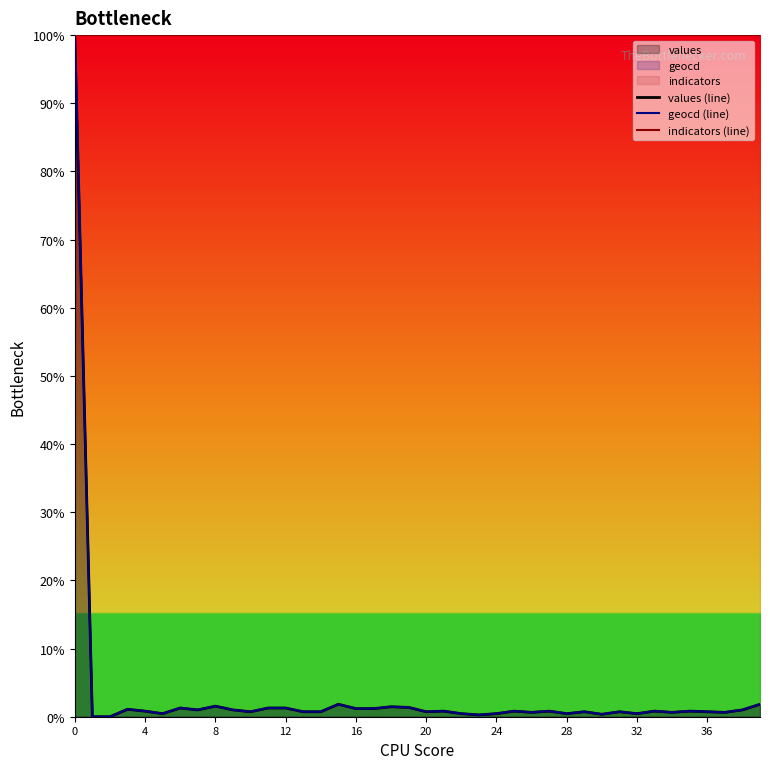

What is the highest value of the indicators (line) series?

100.0